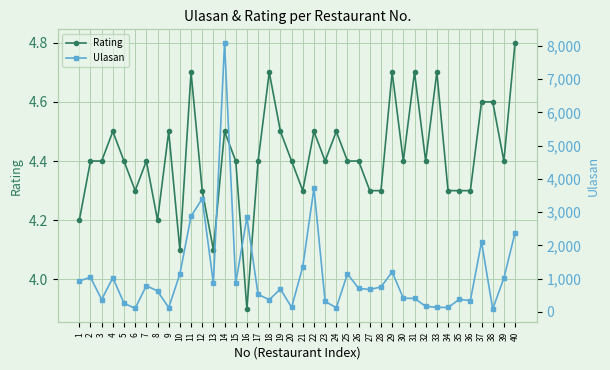

The Ulasan series shows 166.0 at 32. True or false?

True